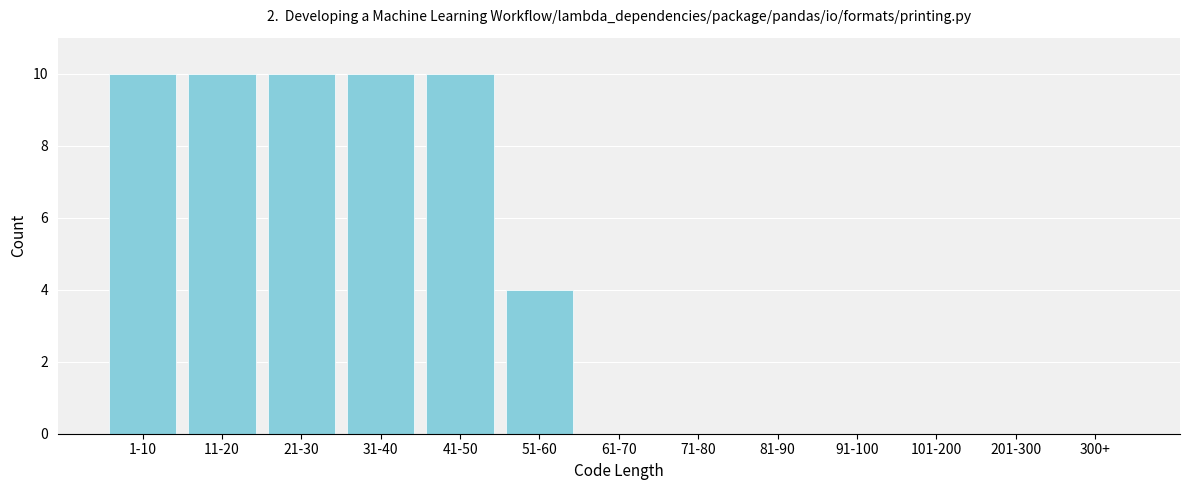

Reading right to left, list all the values displayed in this chart.

300+=0	201-300=0	101-200=0	91-100=0	81-90=0	71-80=0	61-70=0	51-60=4	41-50=10	31-40=10	21-30=10	11-20=10	1-10=10